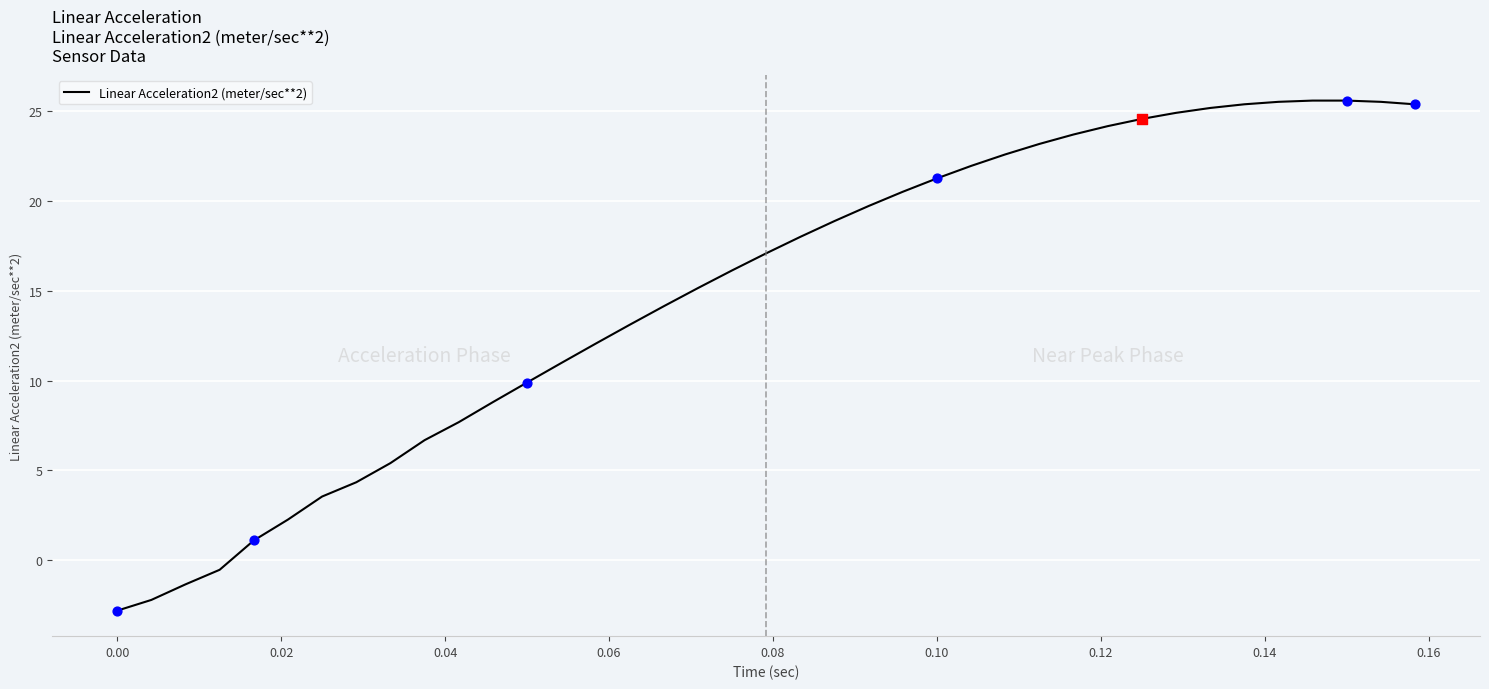

What is the difference between the maximum and minimum values?

28.4